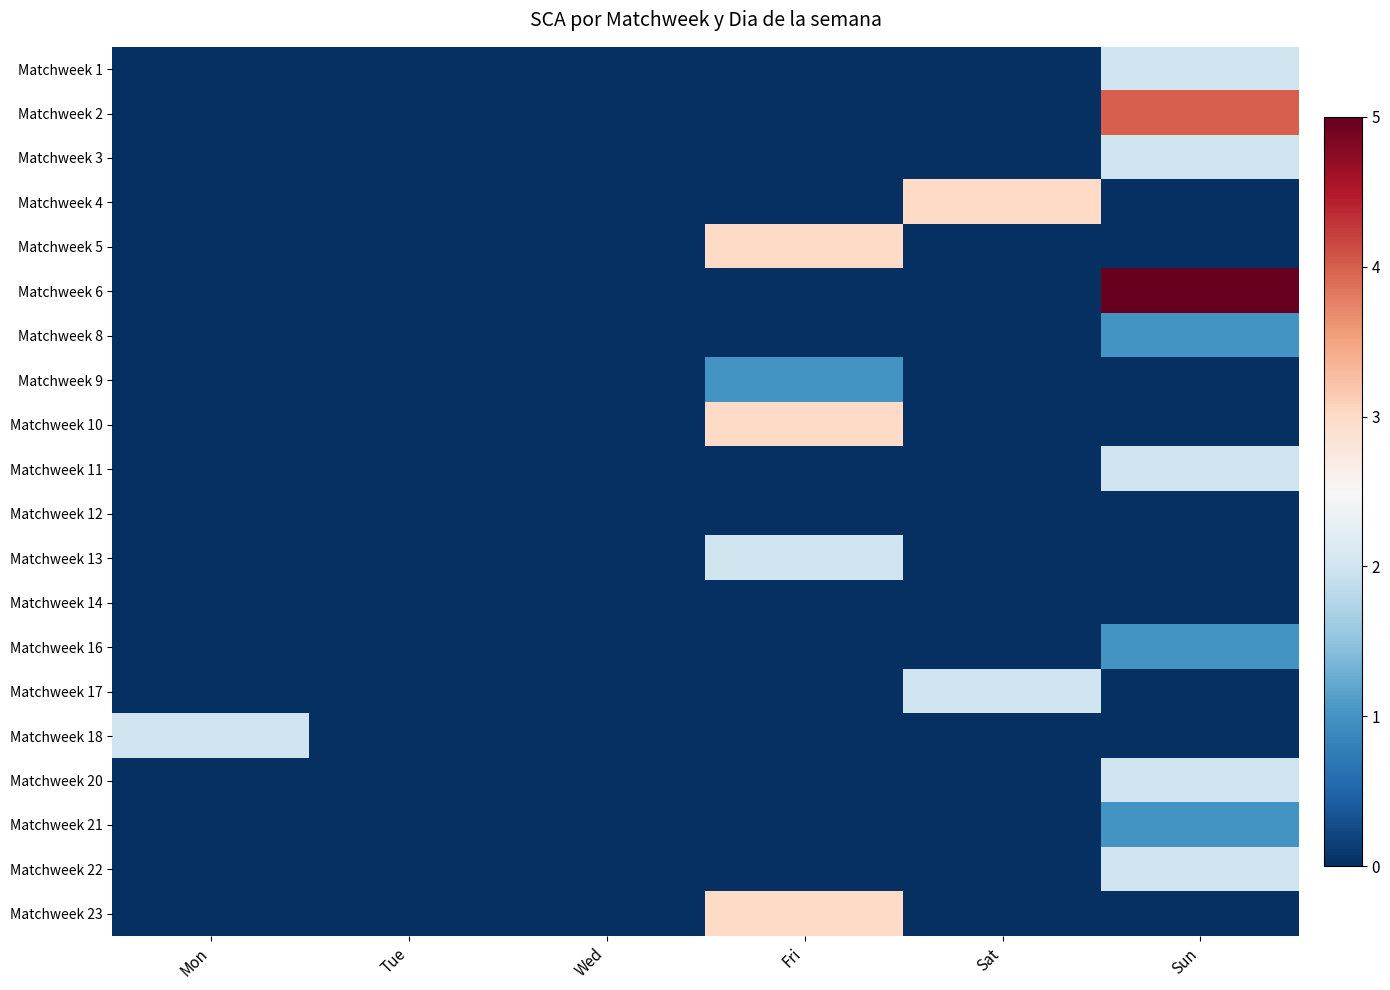

What is the difference between the highest and lowest values at Fri?

3